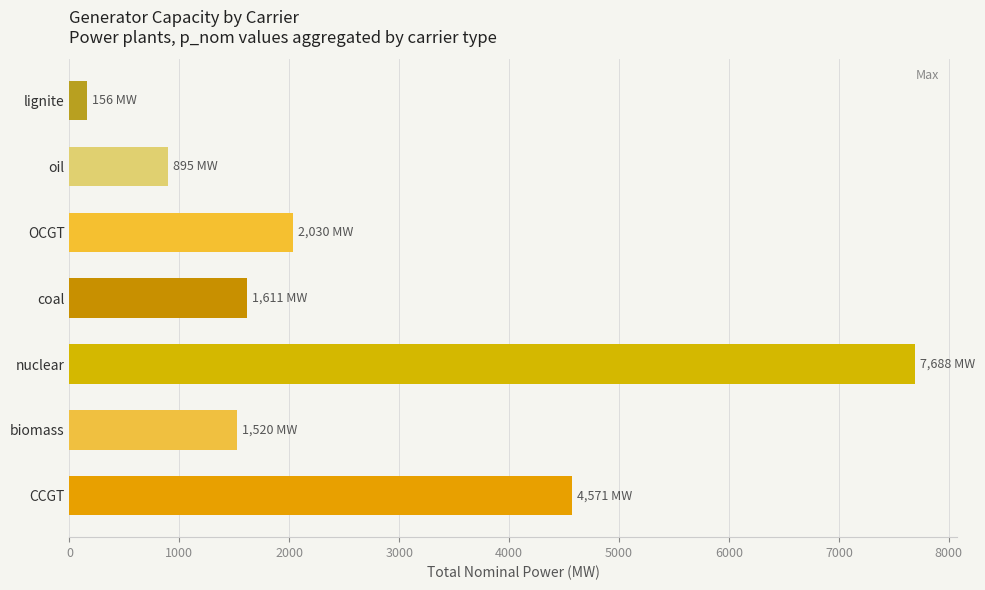

What is the sum of all values?

18471.7